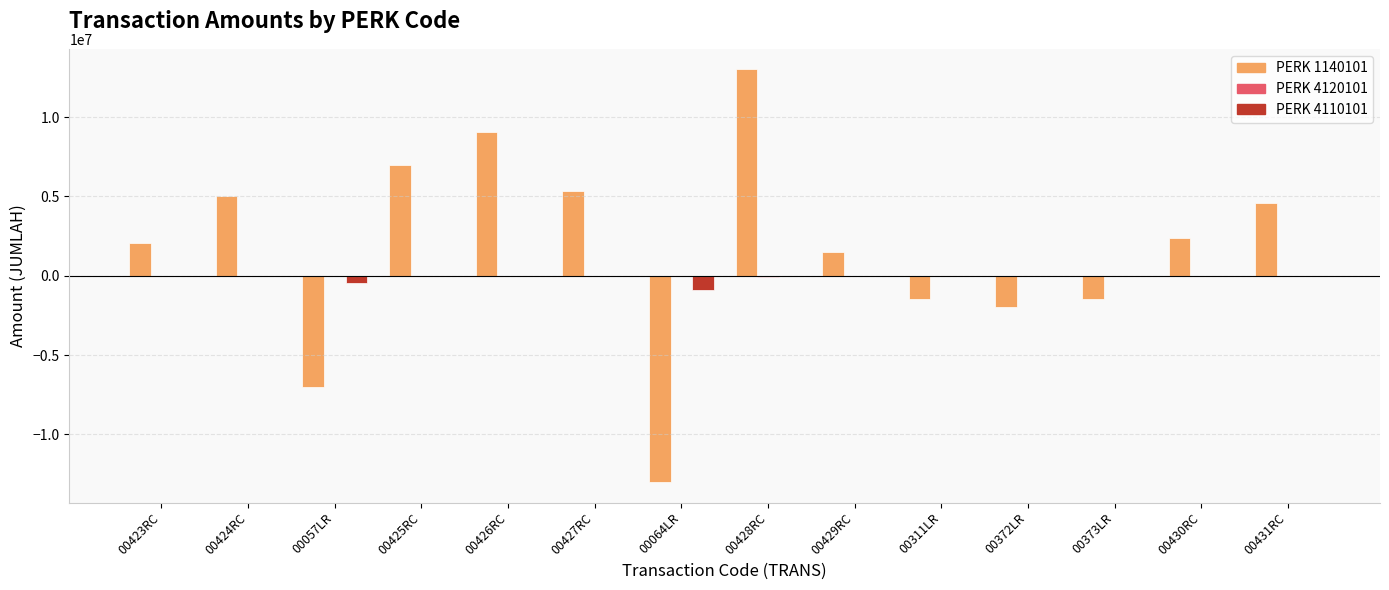

What is the greatest value displayed?

13000000